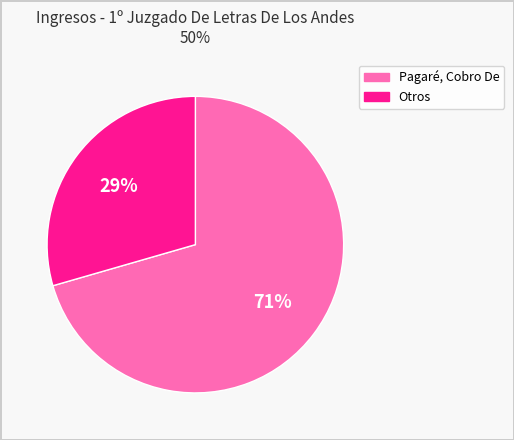

Does any single category account for the majority?

Yes